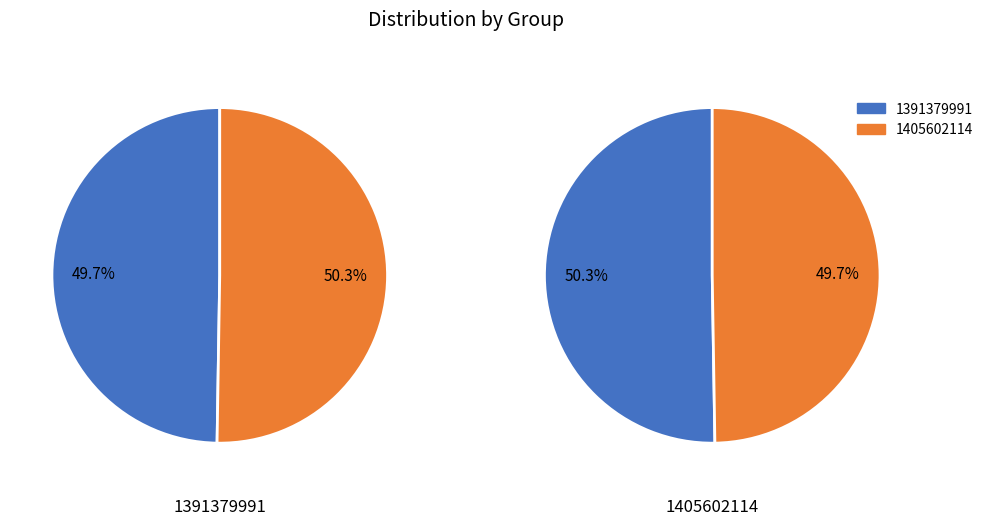

What percentage is NOT represented by 0?

50.3%